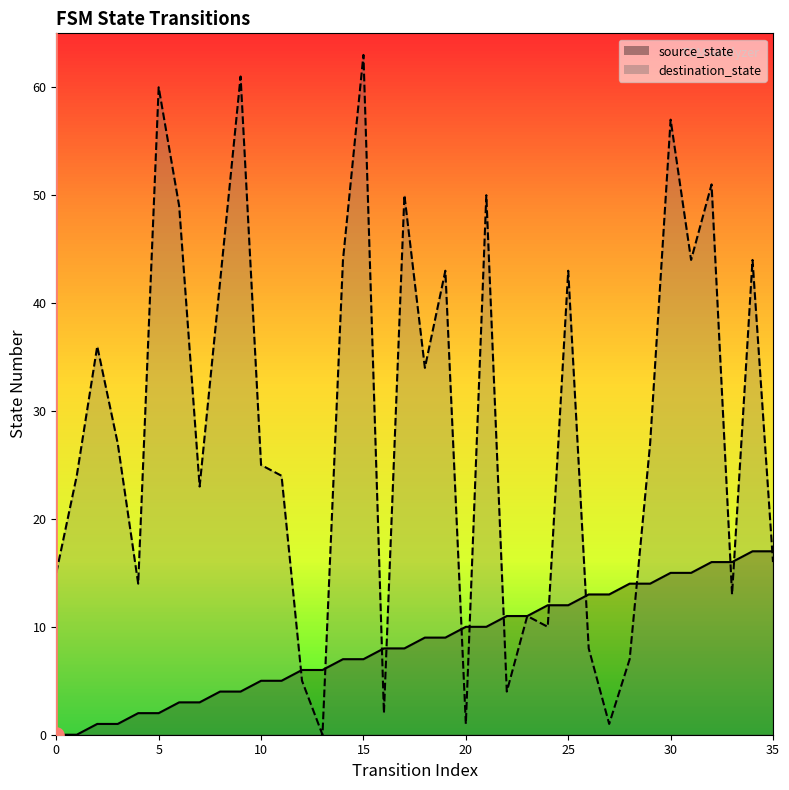

Which series contains the lowest Y value?

source_state